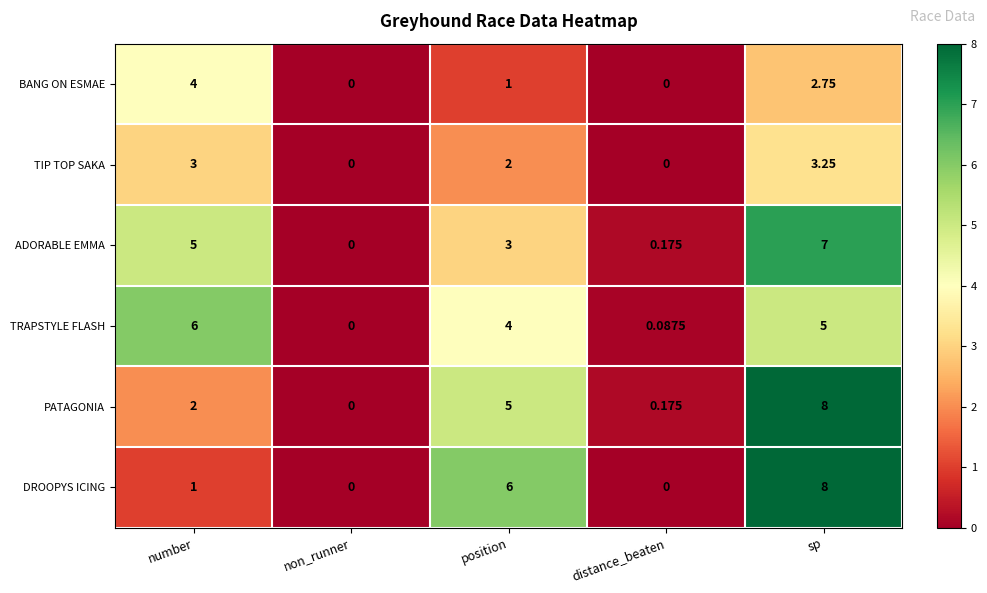

Rank the categories by ADORABLE EMMA value from highest to lowest.

sp, number, position, distance_beaten, non_runner